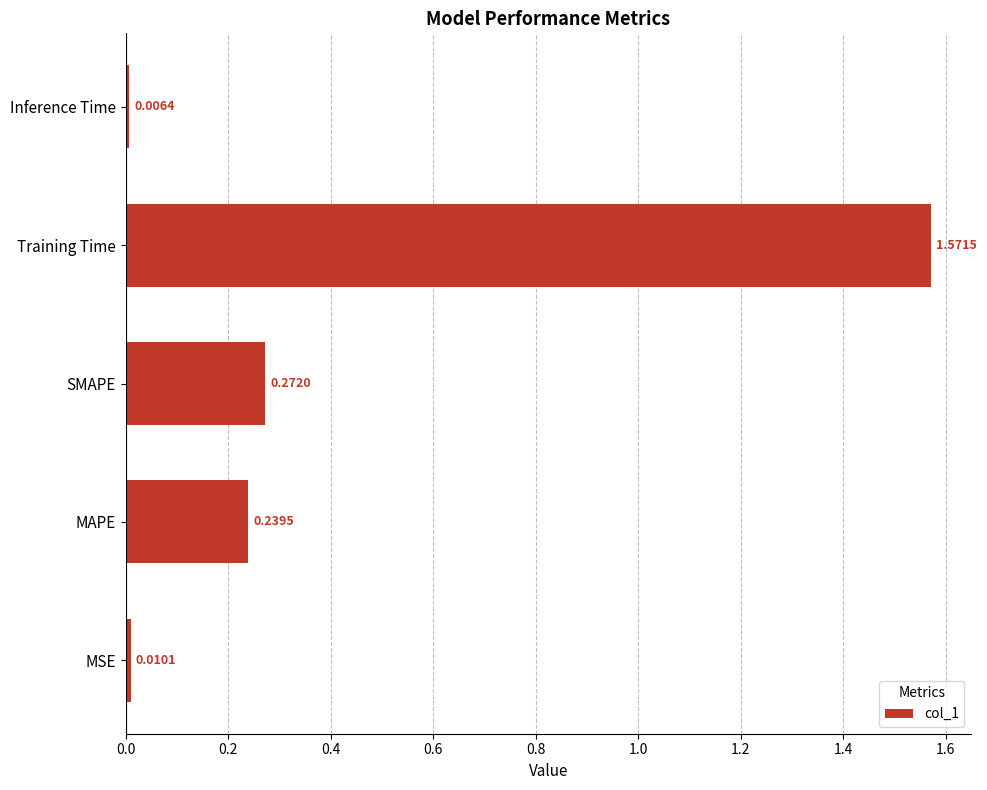

Which has a higher value, SMAPE or MAPE?

SMAPE